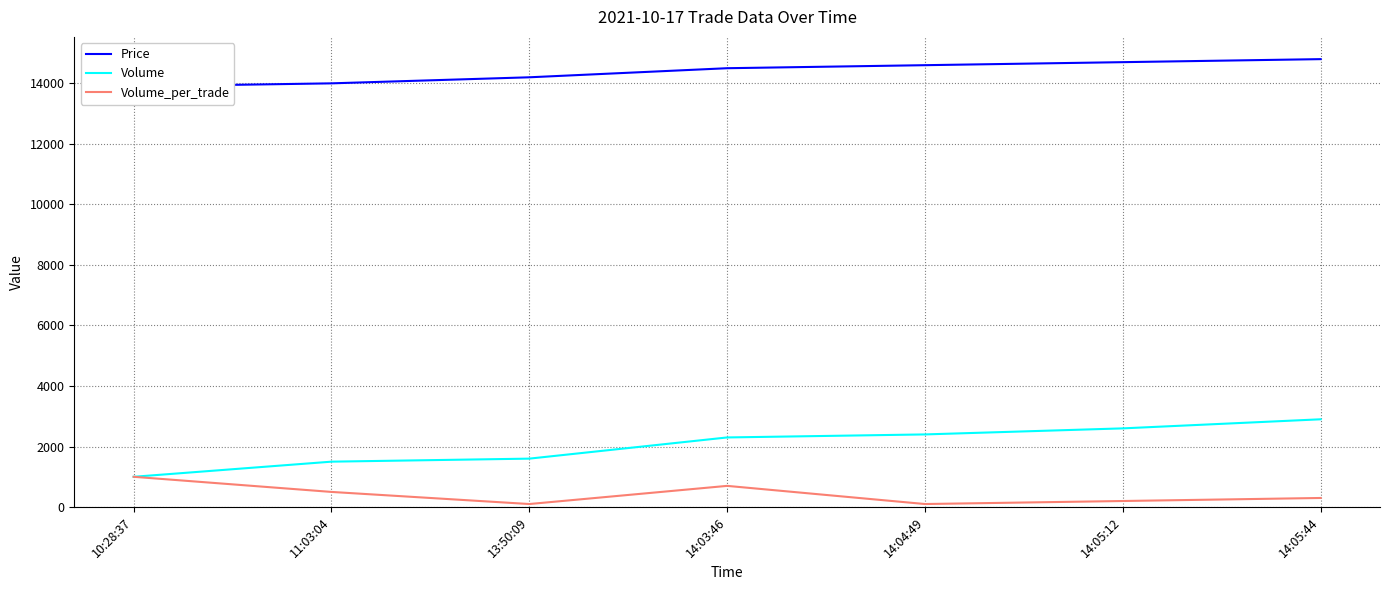

What is the average value of the Volume series?

2043